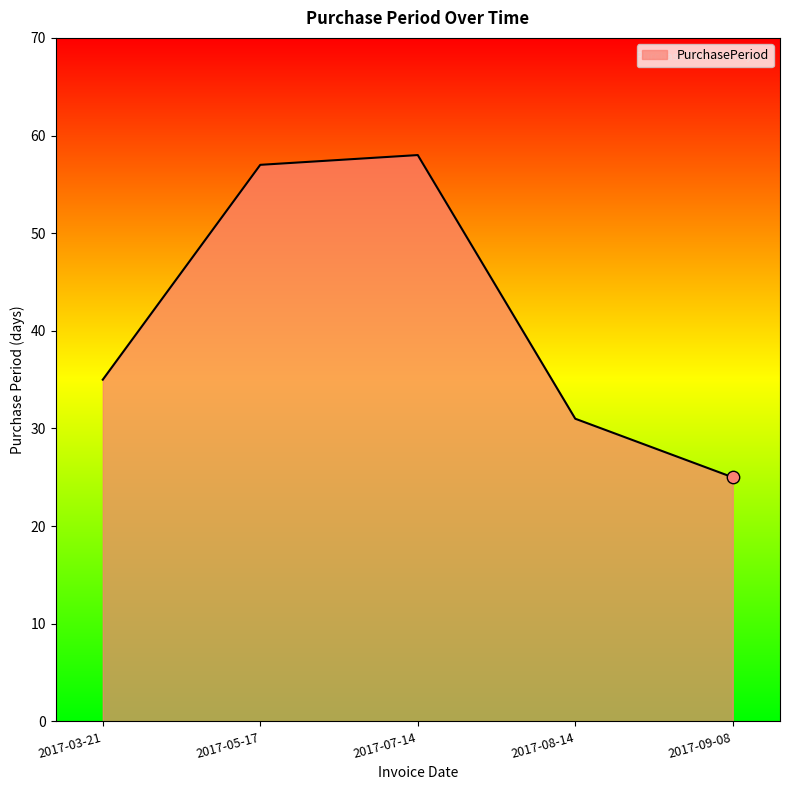

What is the change in value from 2017-08-14 to 2017-09-08?

-6